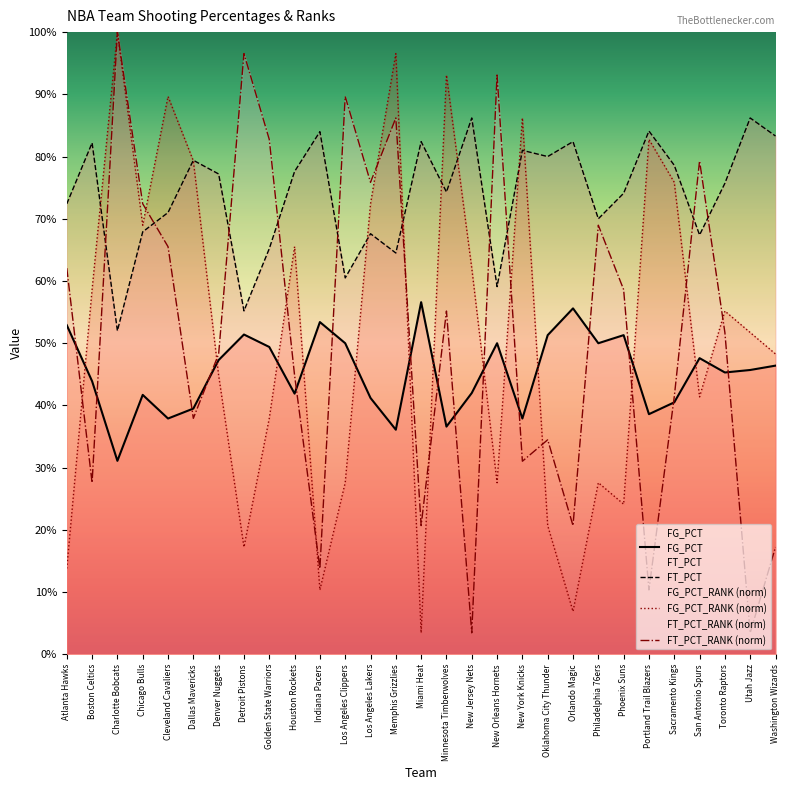

What is the value of the FT_PCT point at the 10th from the left?

0.8